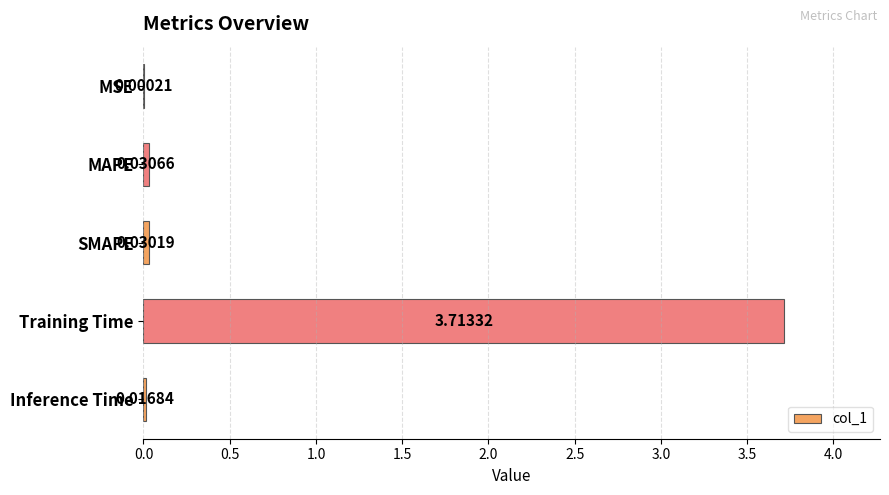

At which category does the chart reach its peak across all series?

Training Time